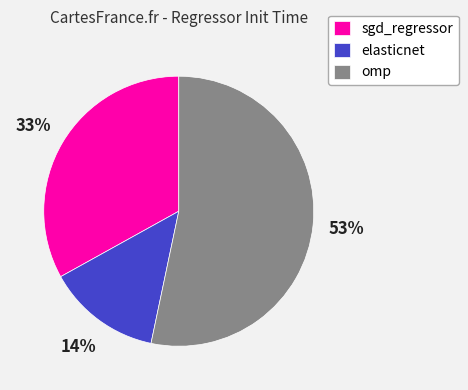

How many slices are in this pie chart?

3